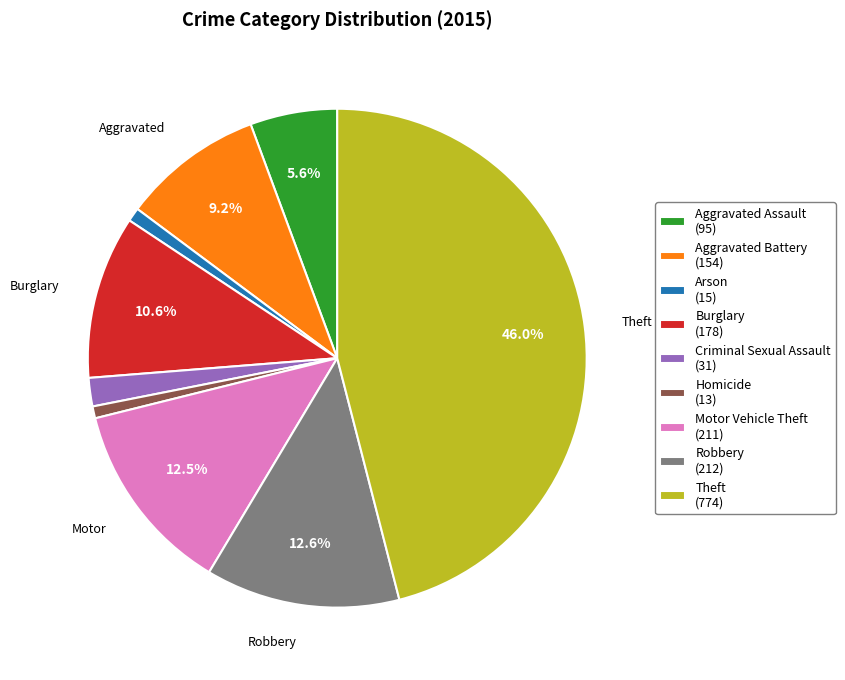

Is there a majority slice in this chart?

No